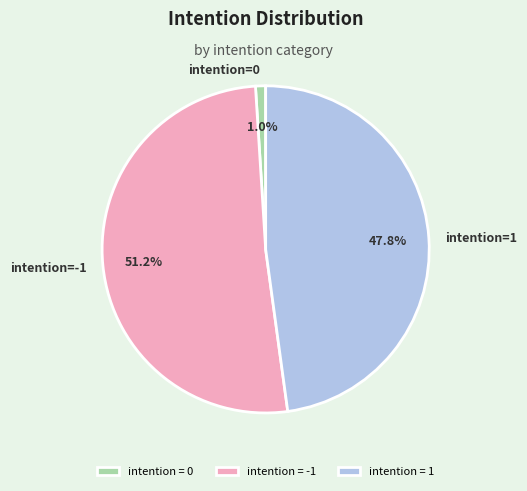

Does any single category account for the majority?

Yes